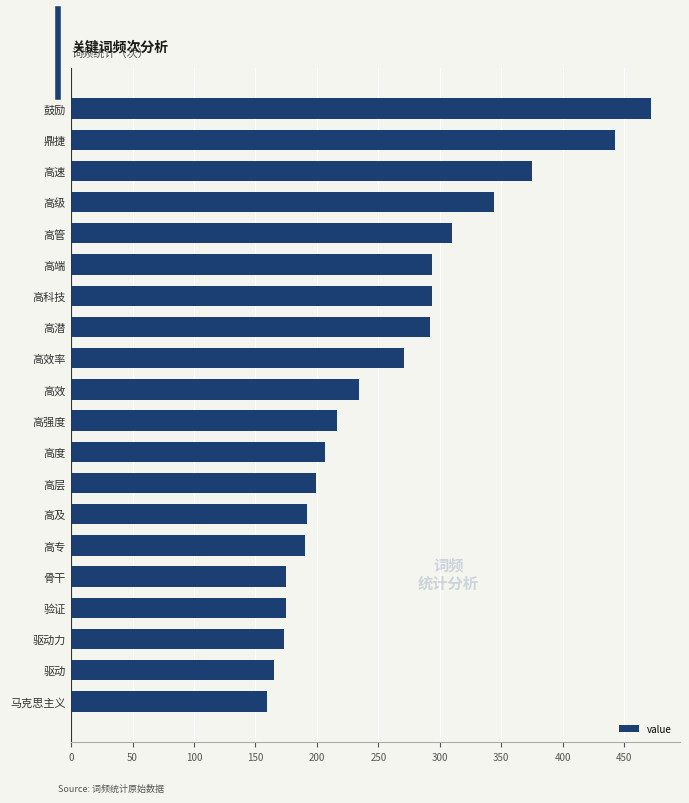

What is the difference between the values at 高级 and 鼓励?

128